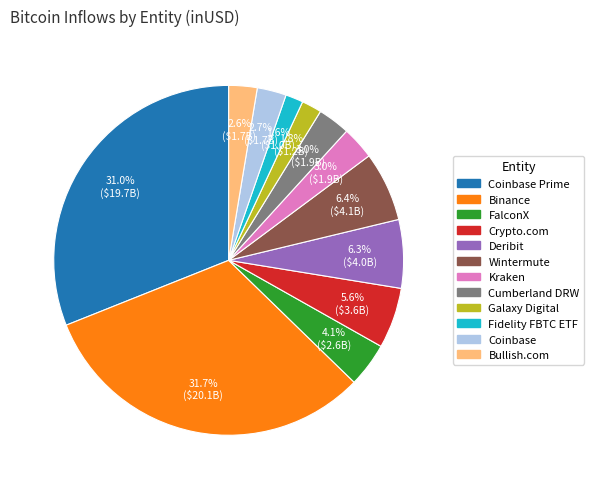

Does any single category account for the majority?

No